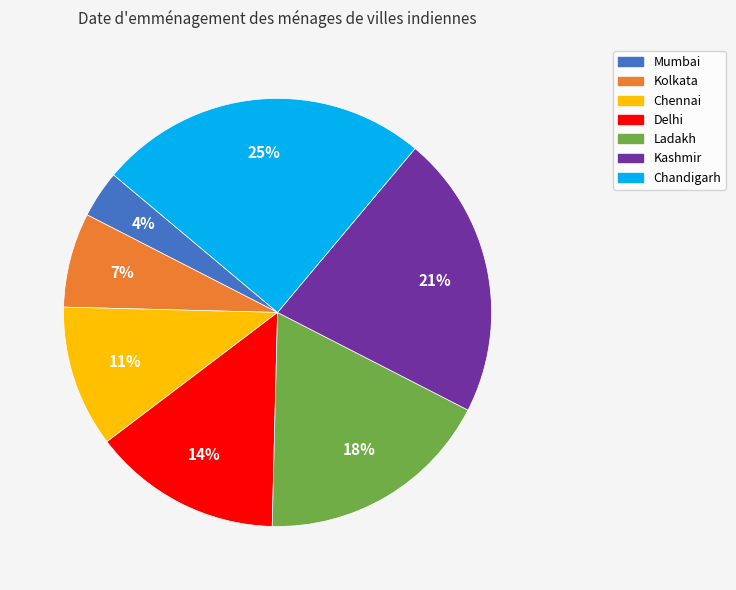

Do Ladakh and Kashmir together represent more than half of the pie?

No